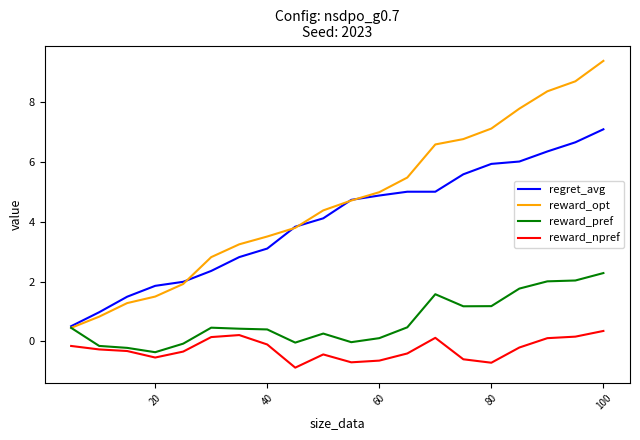

What is the smallest value displayed?

-0.9